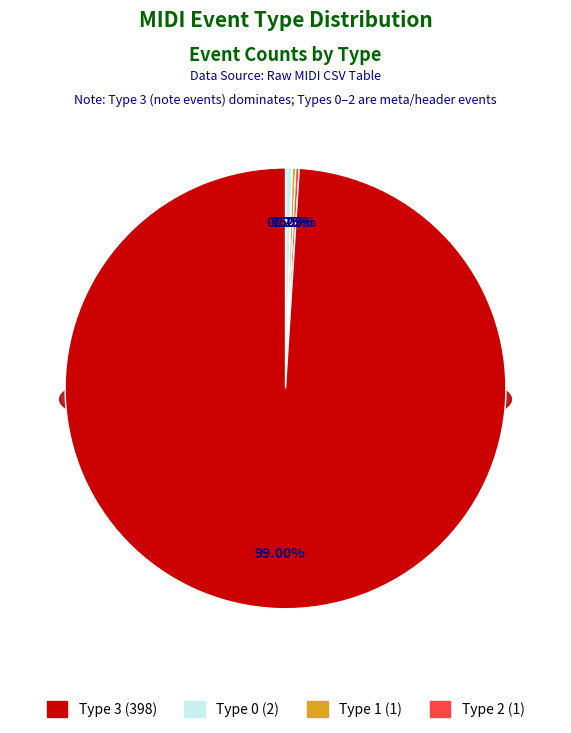

Count the number of slices in the pie.

4